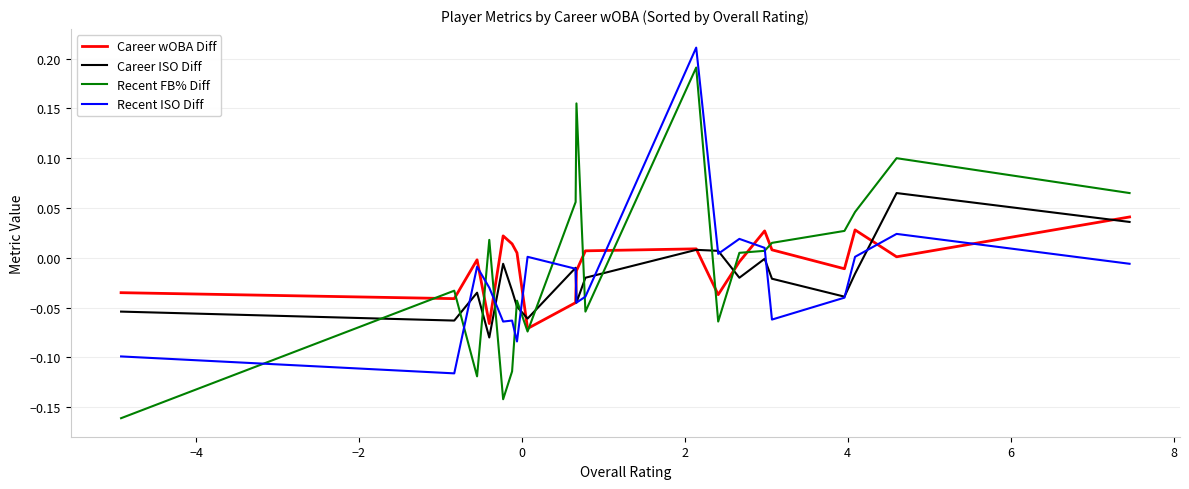

List the series in order of their peak value, highest first.

Recent ISO Diff, Recent FB% Diff, Career ISO Diff, Career wOBA Diff